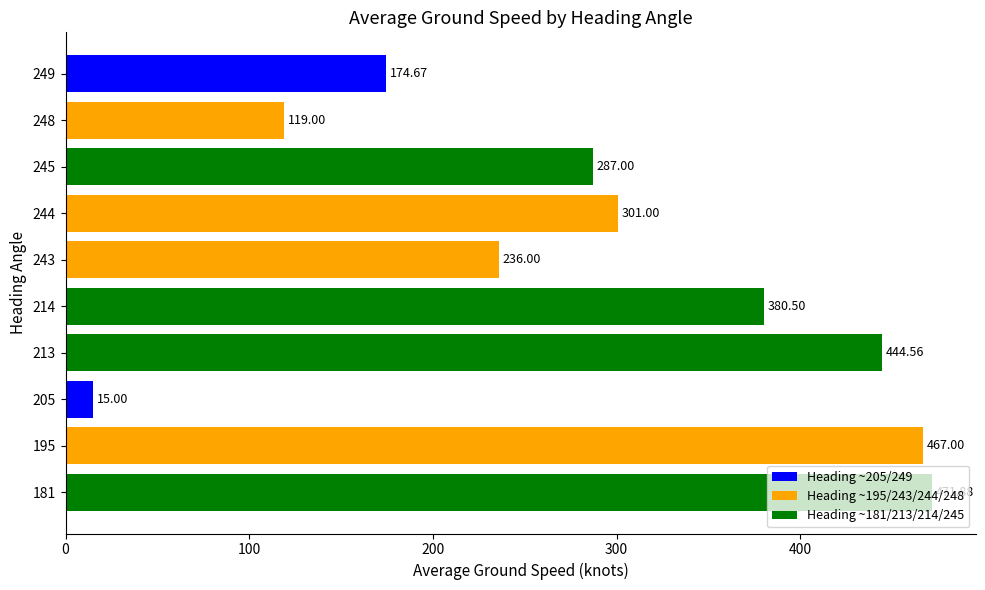

What is the greatest value displayed?

471.9